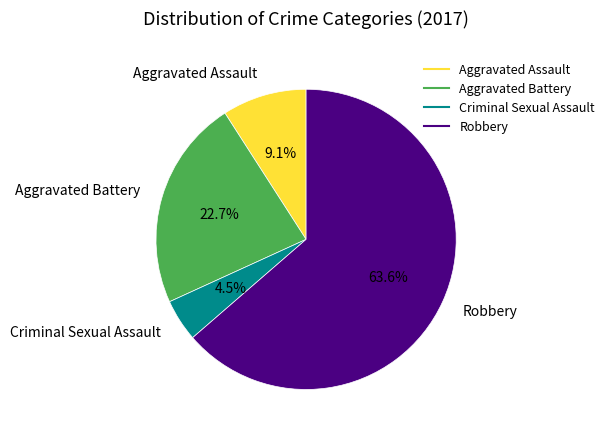

Count the number of slices in the pie.

4